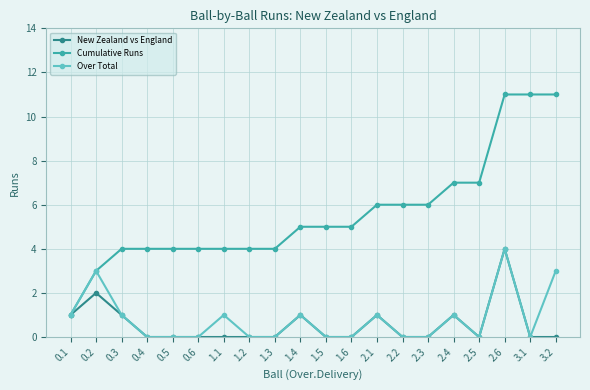

What is the label of the 8th point from the left?

1.2